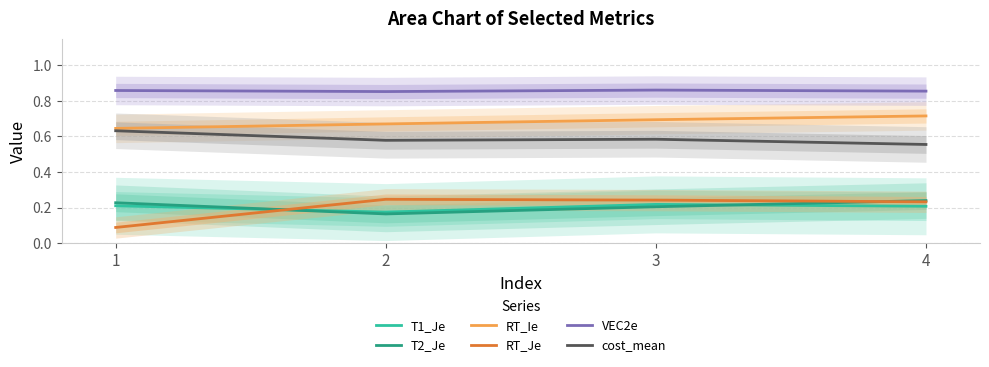

What is the difference between the maximum and minimum values in the RT_Je series?

0.2